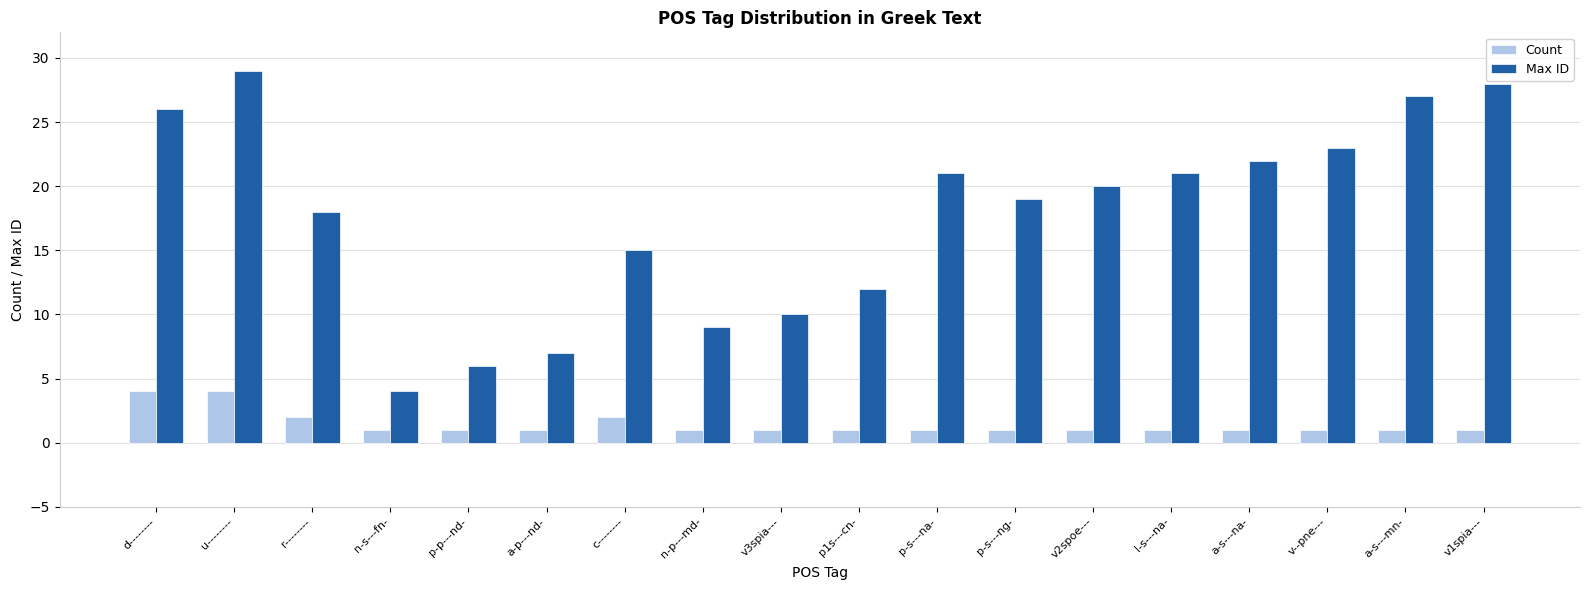

What is the difference between the maximum and minimum values in the Count series?

3